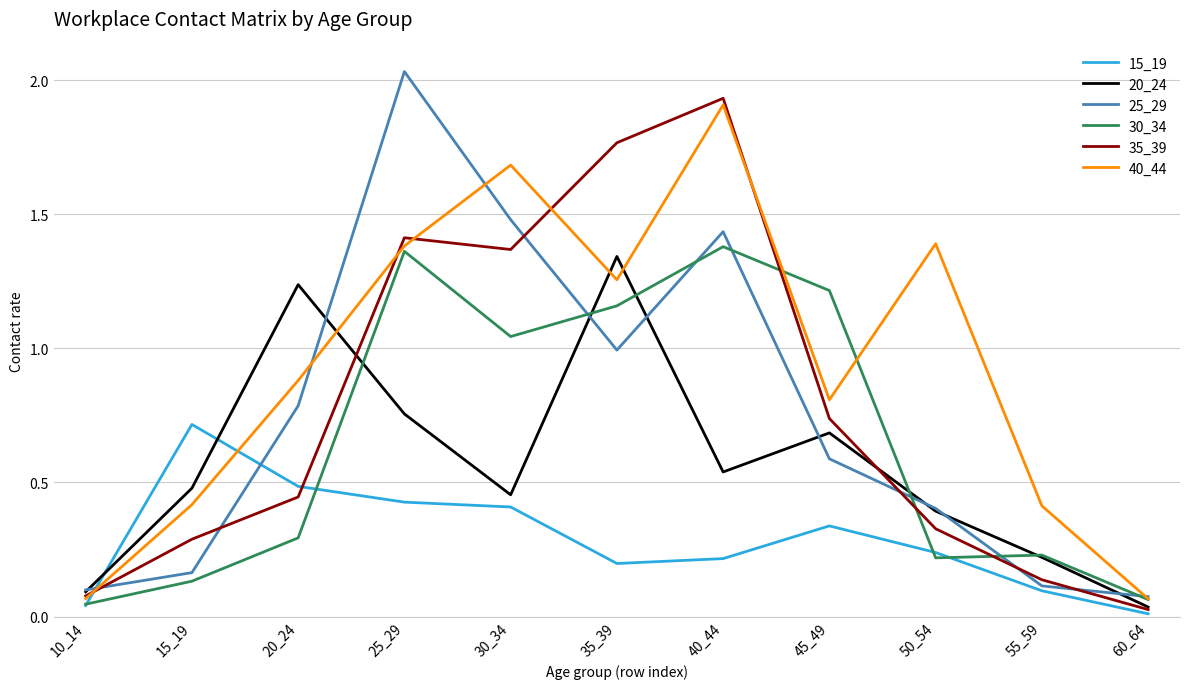

What are all the series names shown in the legend?

15_19, 20_24, 25_29, 30_34, 35_39, 40_44